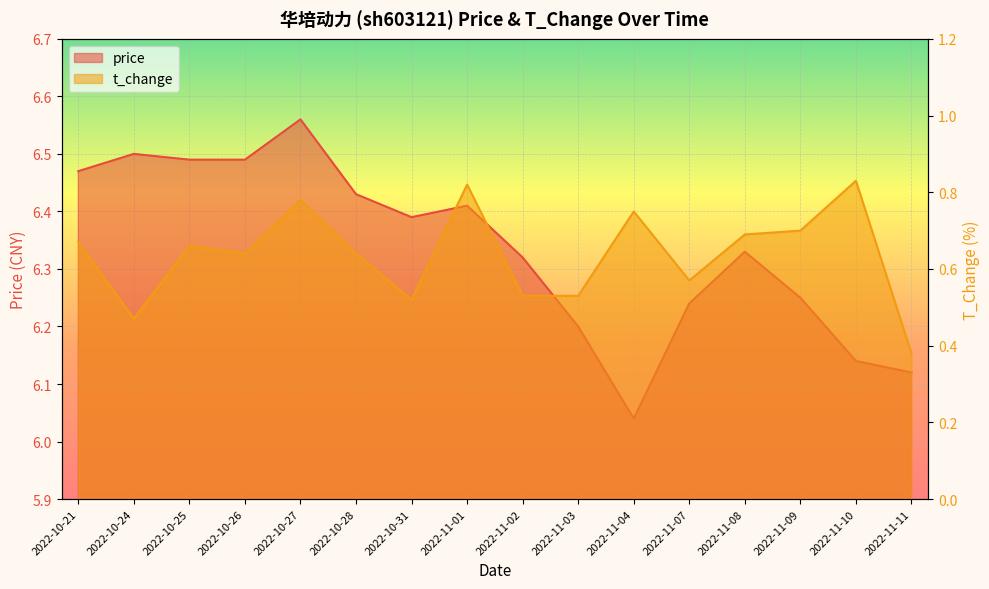

What is the approximate value of t_change at 2022-11-02?

0.5